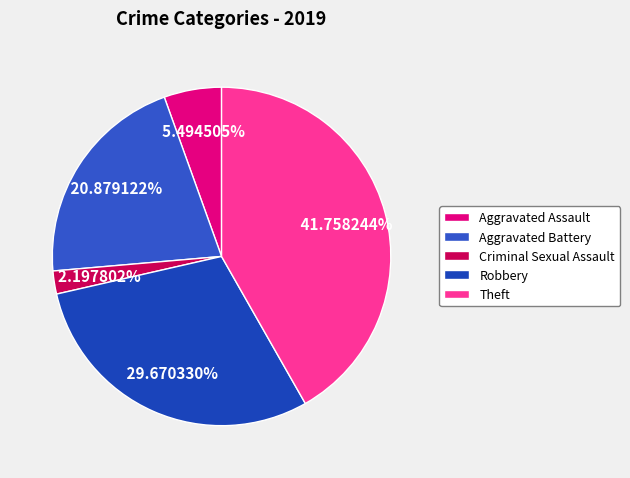

To the nearest percent, what portion does Theft represent?

42%